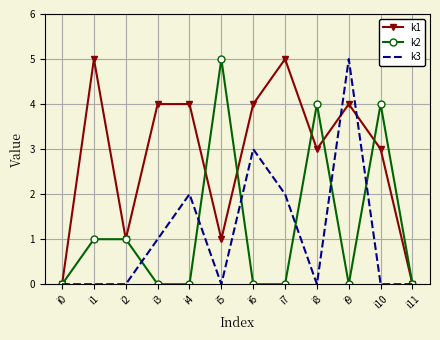

At which label does k2 reach its peak?

i5